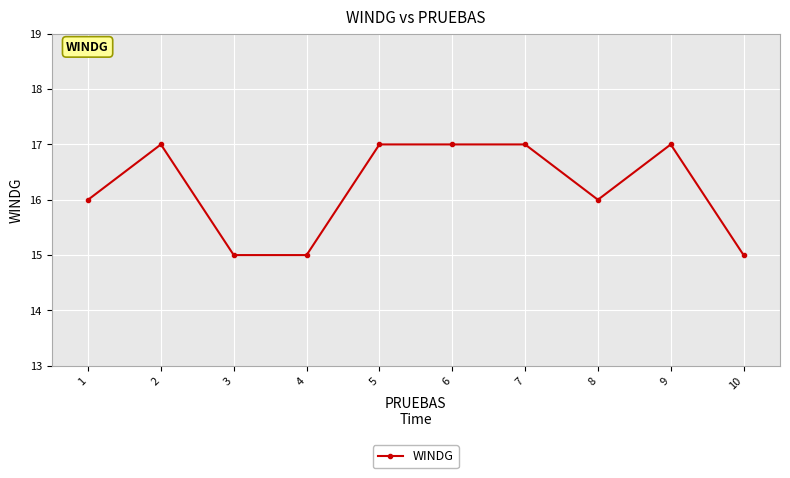

Does the chart have visible grid lines?

Yes